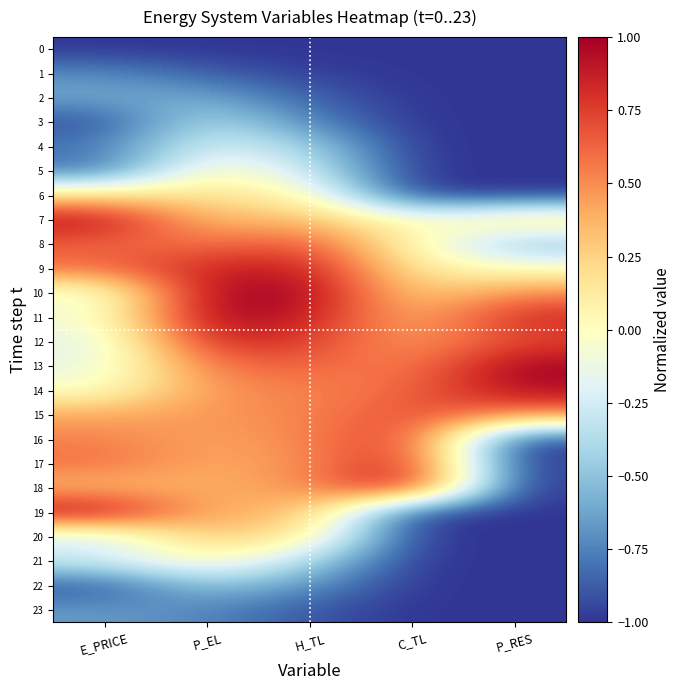

List the series in order of their peak value, highest first.

10, 11, 13, 18, 19, 7, 14, 17, 9, 12, 16, 15, 8, 20, 6, 21, 5, 4, 3, 22, 2, 23, 1, 0